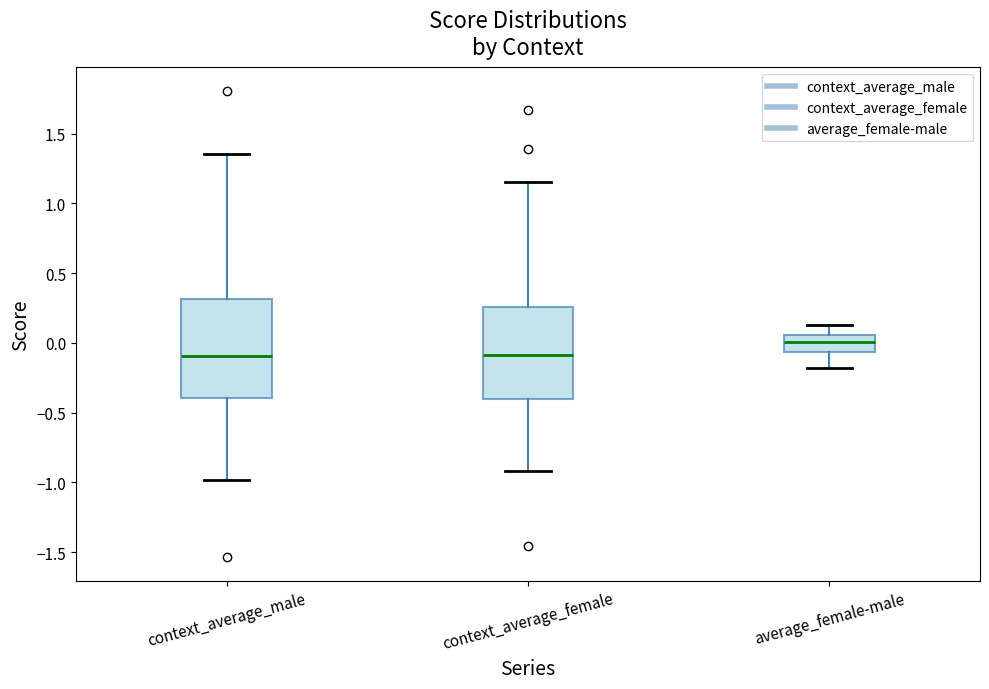

Reading left to right, transcribe this box plot: for each box, give where its median line is, the range the box spans, and where its two whiskers end, as read against the y-axis. The values are not printed on the chart, so give them approximately, as read against the axis.

context_average_male: median -0.10, box -0.40 to 0.30, whiskers -1.00 to 1.35
context_average_female: median -0.10, box -0.40 to 0.25, whiskers -0.90 to 1.15
average_female-male: median 0.00, box -0.05 to 0.05, whiskers -0.20 to 0.15